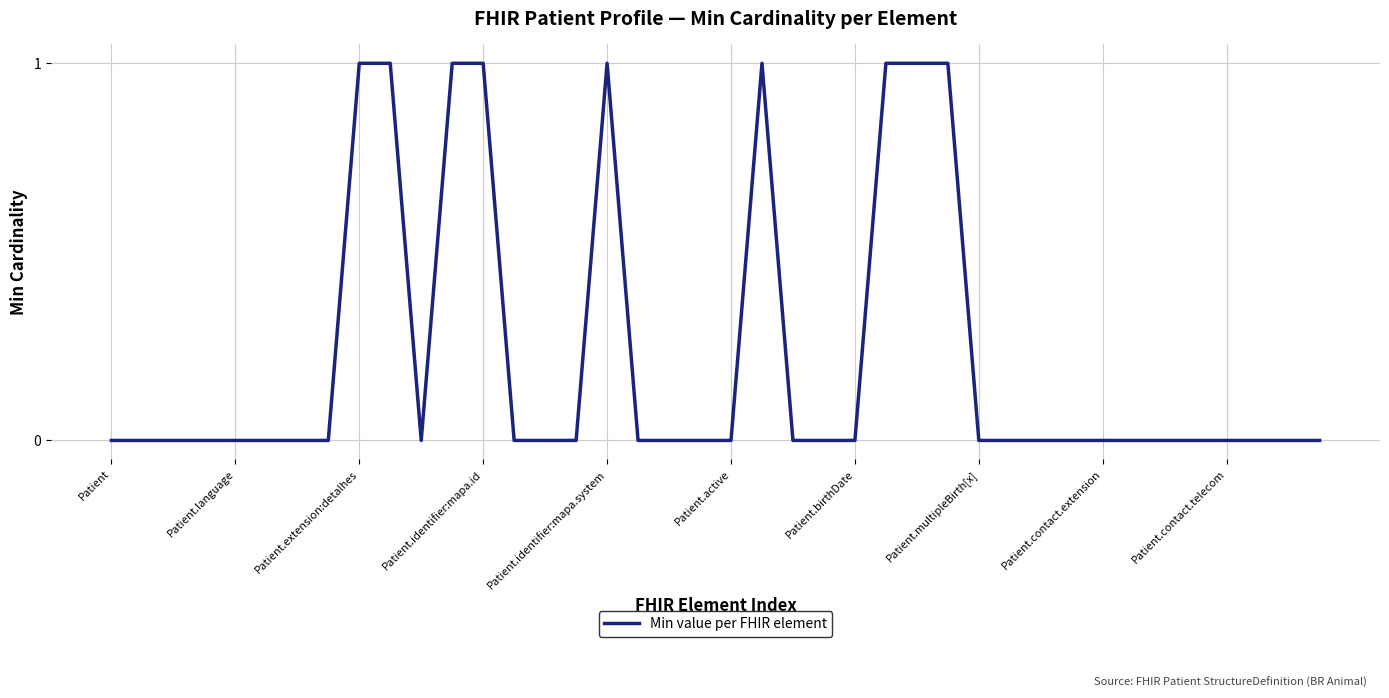

Is it true that the value at Patient.active is 0?

True